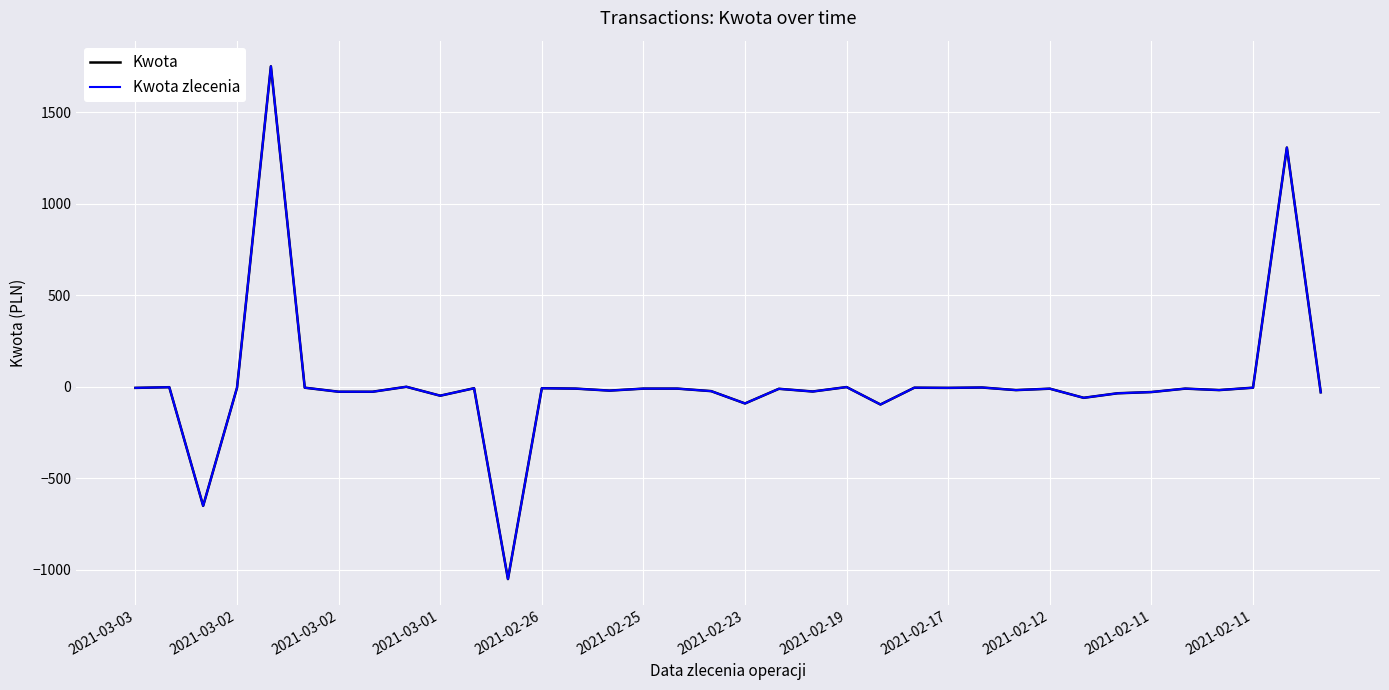

What is the sum of all Kwota values?

687.7